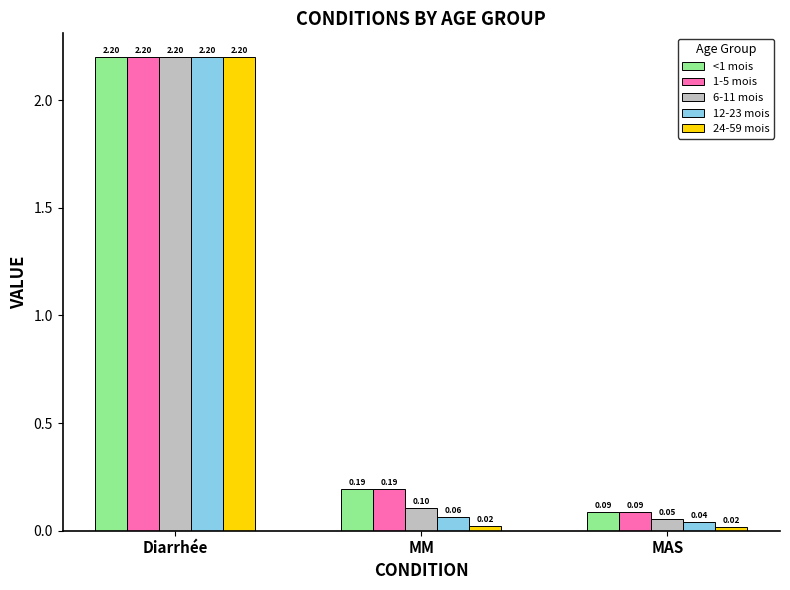

How many data points does each series have?

3